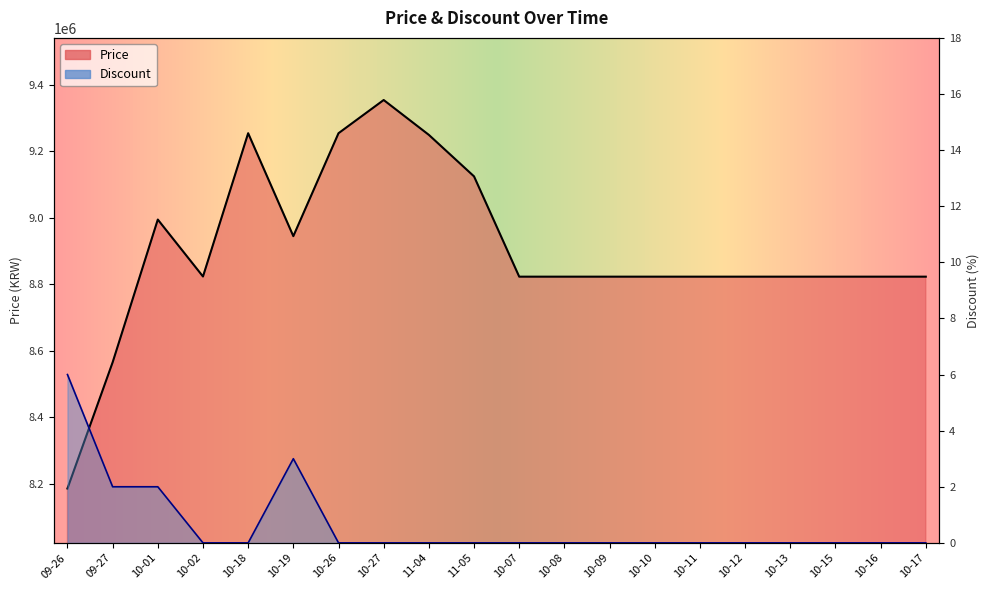

How many lines are shown in the chart?

2